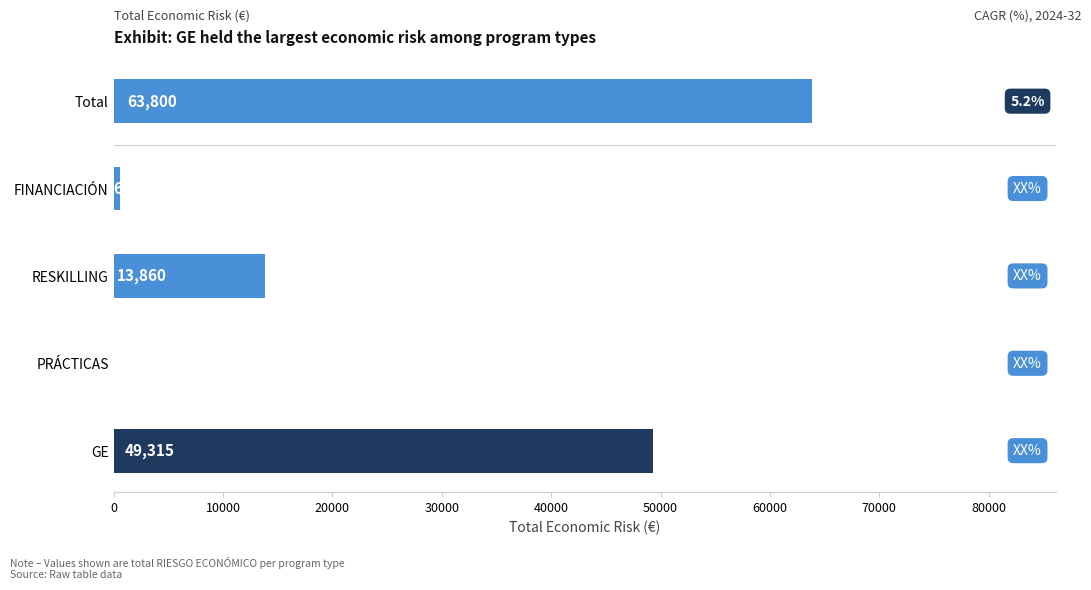

The value at Total is 20234. True or false?

False